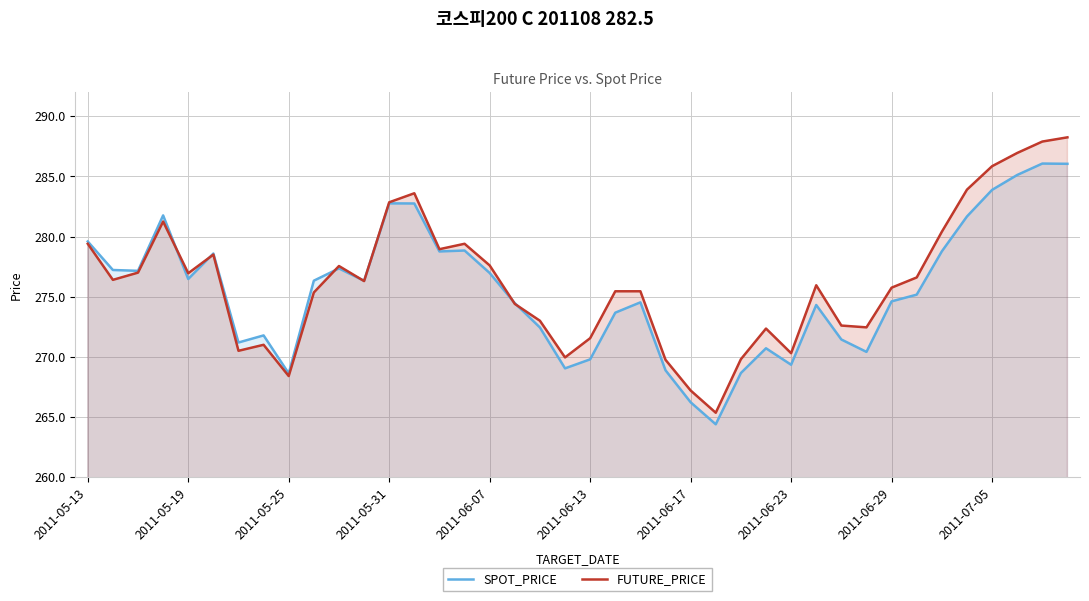

Which series ends up on top after the final intersection of SPOT_PRICE and FUTURE_PRICE?

FUTURE_PRICE